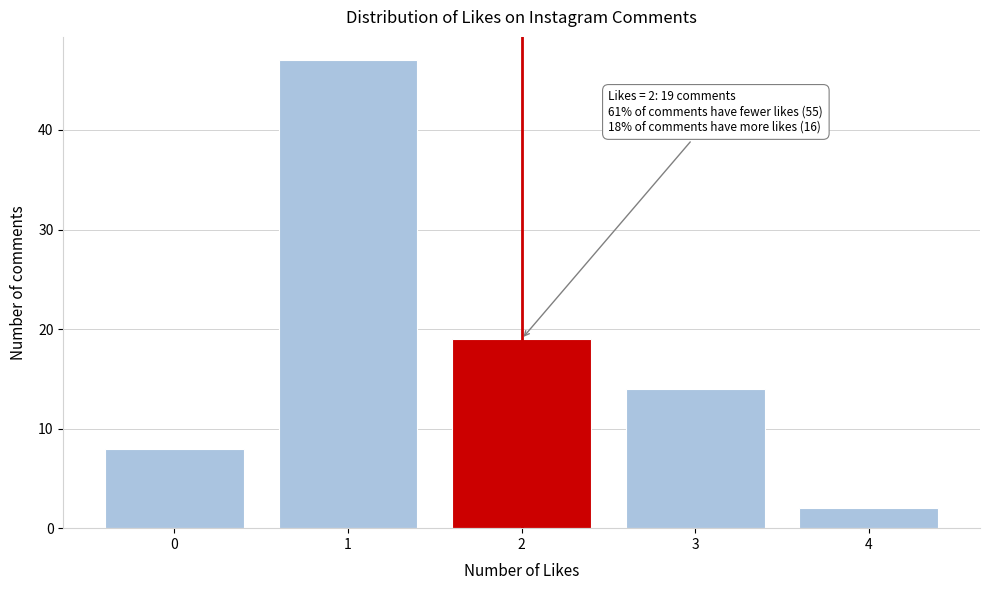

Reading left to right, transcribe all the data shown in this chart.

0=8	1=47	2=19	3=14	4=2